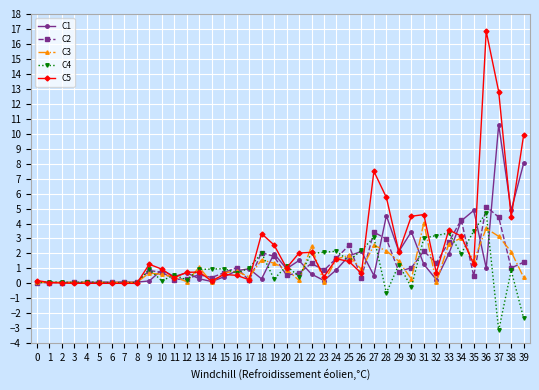

At which label does C5 reach its peak?

36